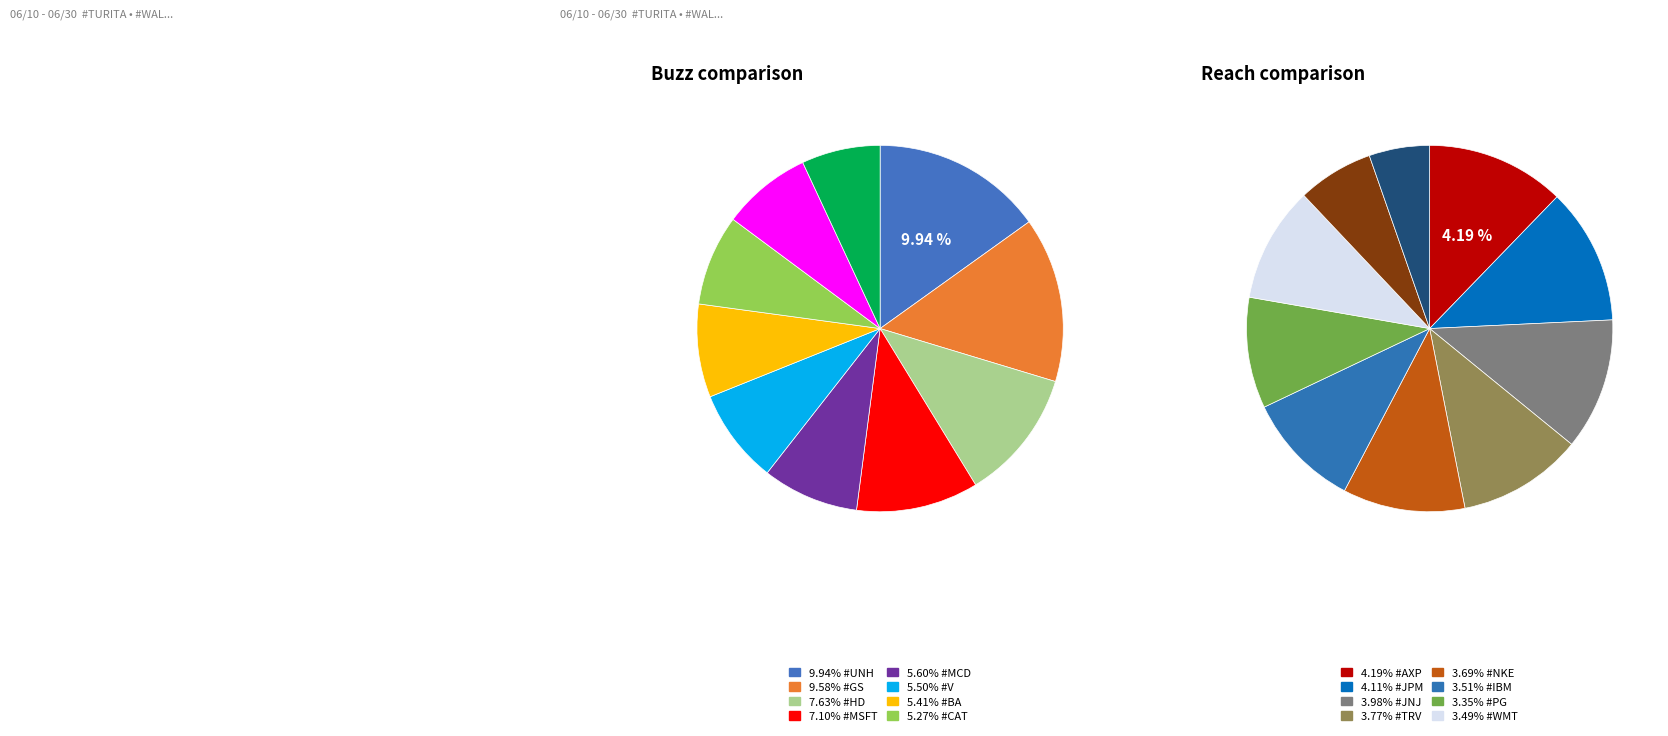

The BA slice represents 5% of the pie. True or false?

True